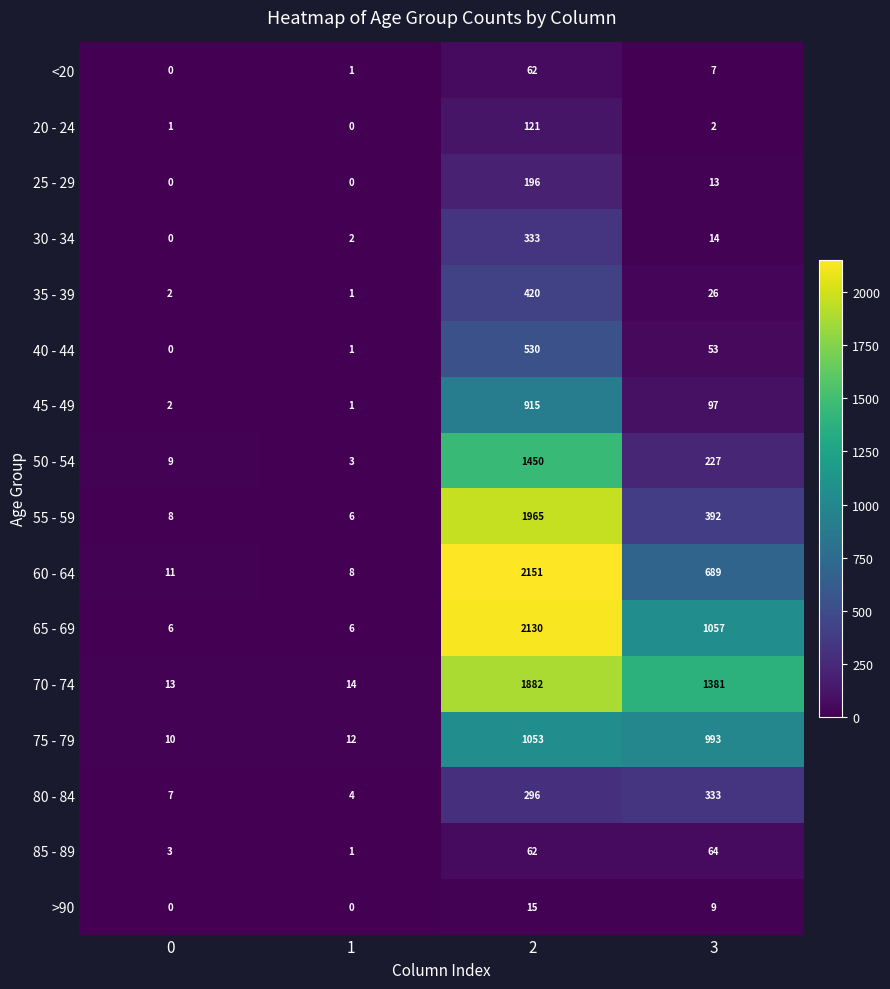

Which series has the largest total across all categories?

70 - 74